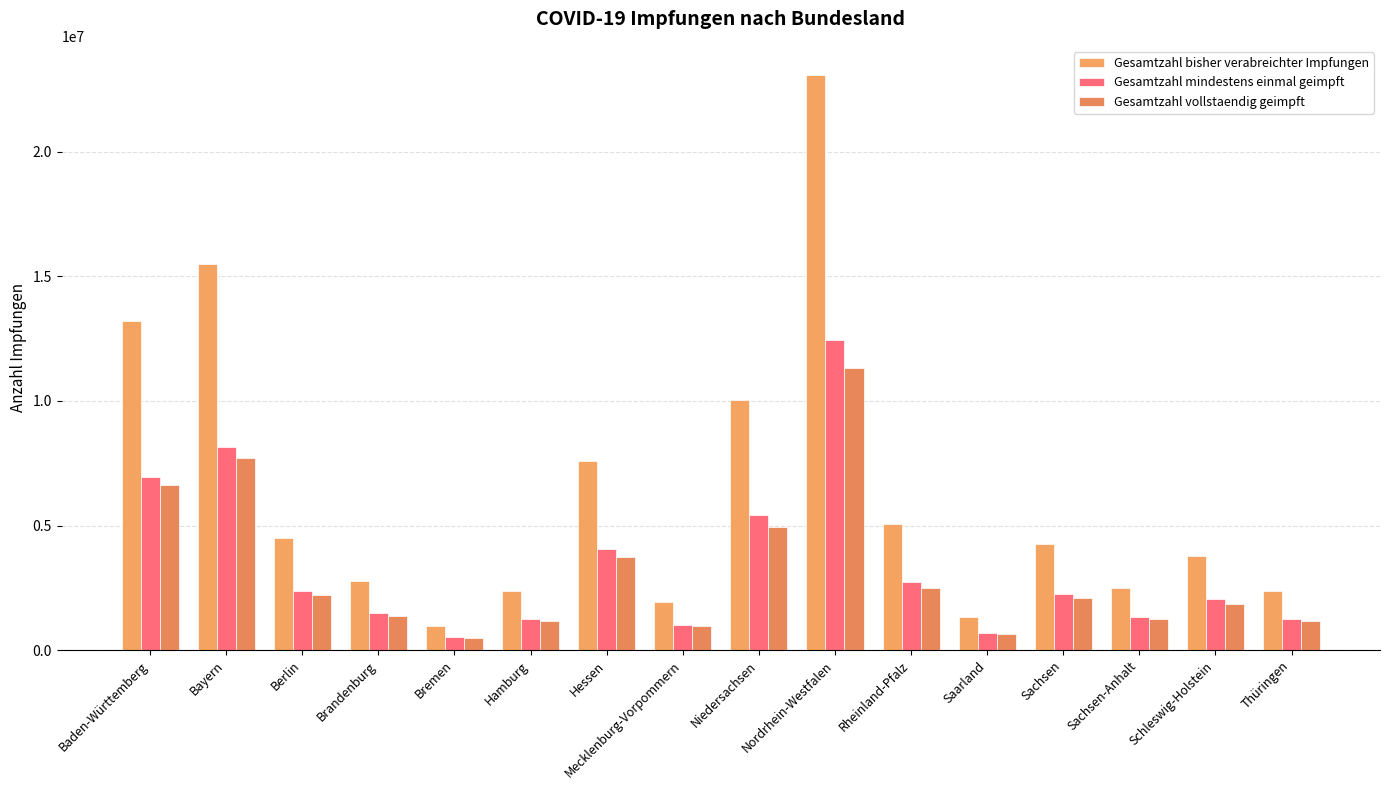

Where is Gesamtzahl mindestens einmal geimpft nearest to the value 6472172?

Baden-Württemberg